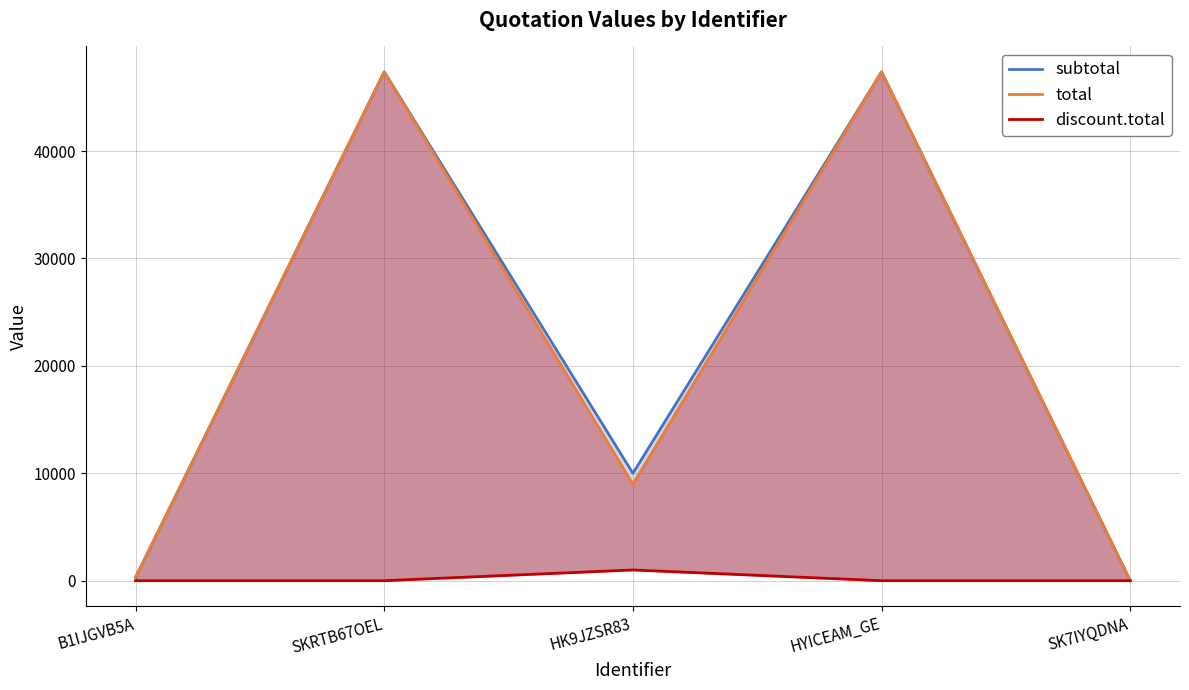

How many lines are shown in the chart?

3